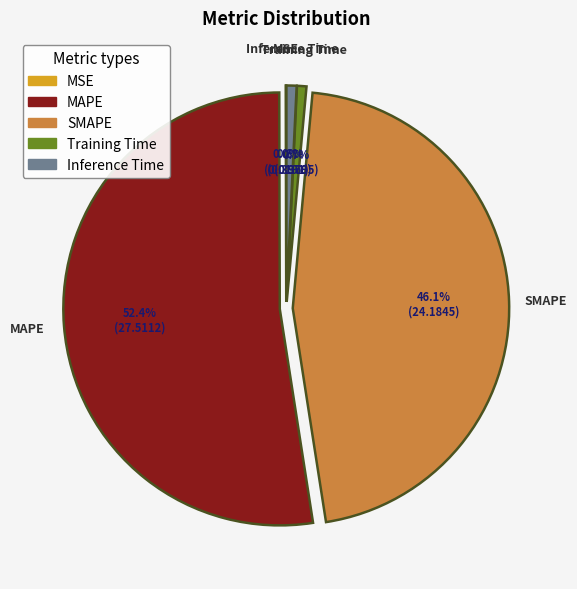

What portion of the pie excludes Inference Time?

99.2%